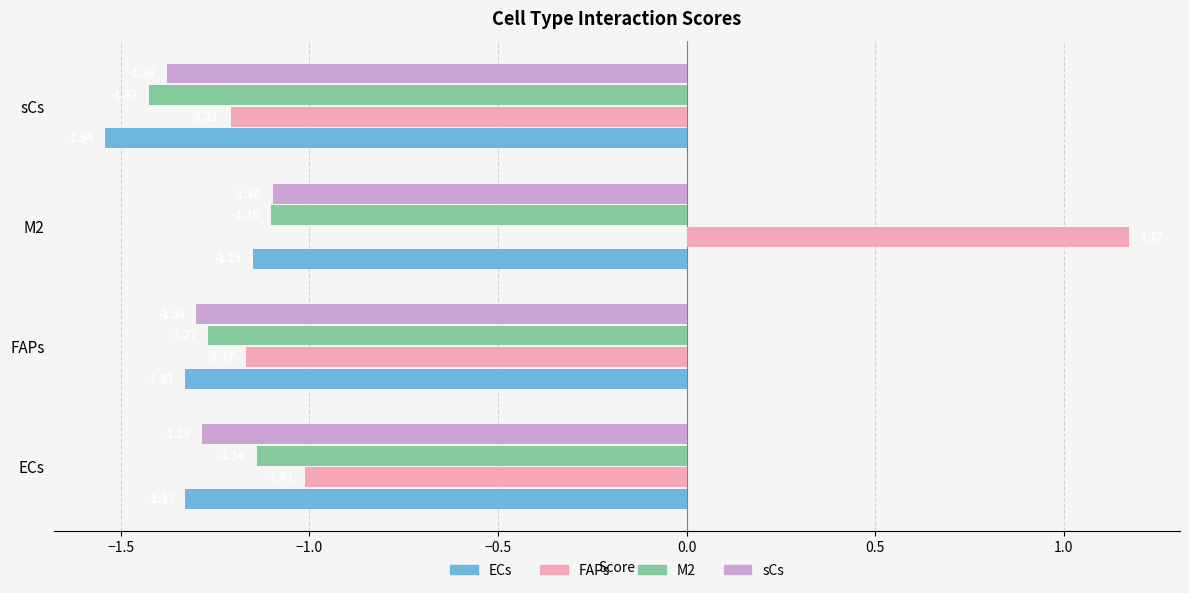

Which series has the widest spread of values?

FAPs